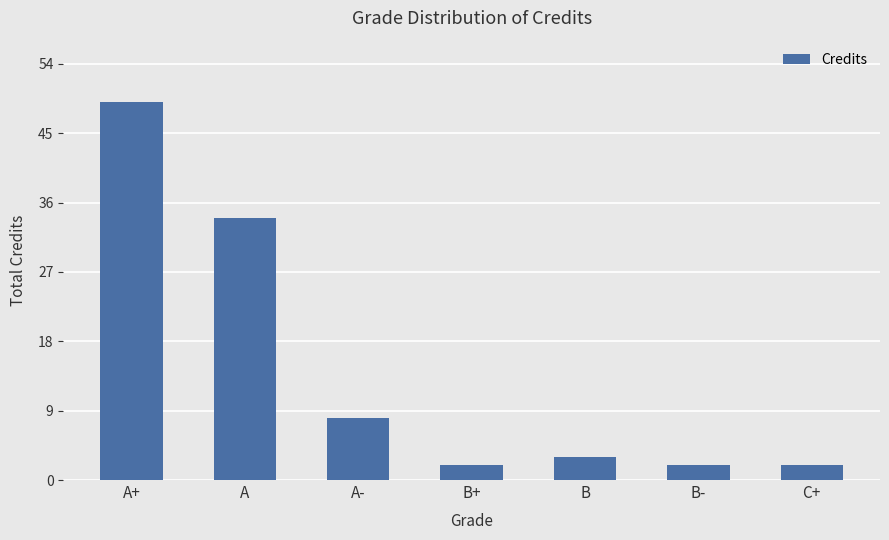

Approximately how many times larger is the value at B compared to A?

0.1